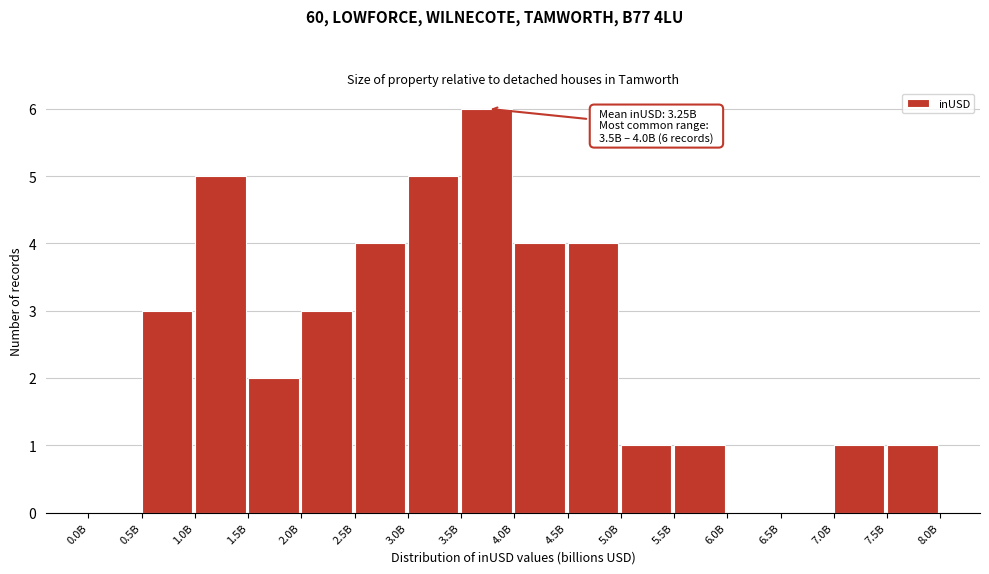

Reading right to left, what are all the values shown in this chart?

7.5B=1	7.0B=1	6.5B=0	6.0B=0	5.5B=1	5.0B=1	4.5B=4	4.0B=4	3.5B=6	3.0B=5	2.5B=4	2.0B=3	1.5B=2	1.0B=5	0.5B=3	0.0B=0